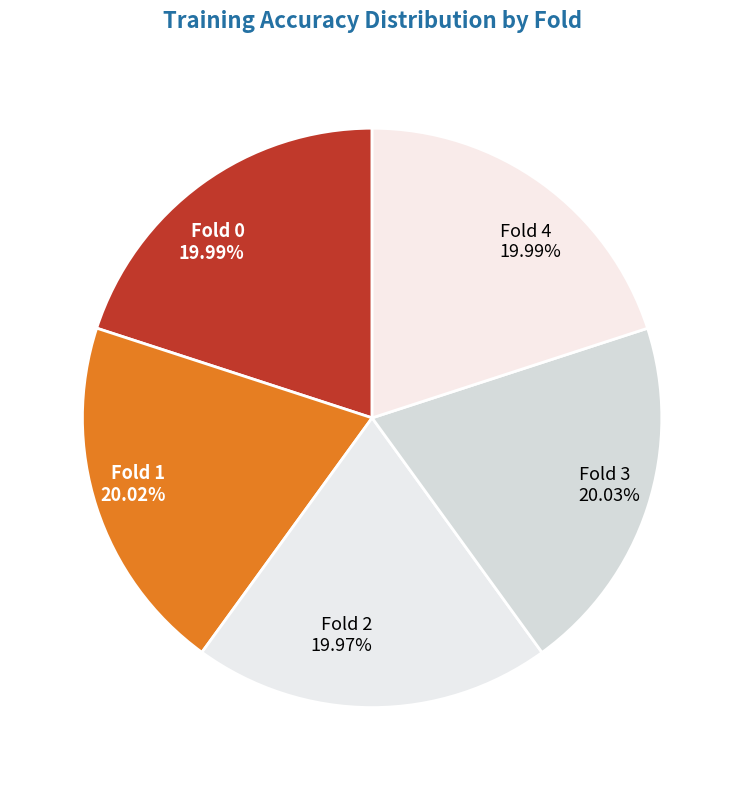

True or false: Fold 2 accounts for 20% of the total.

True